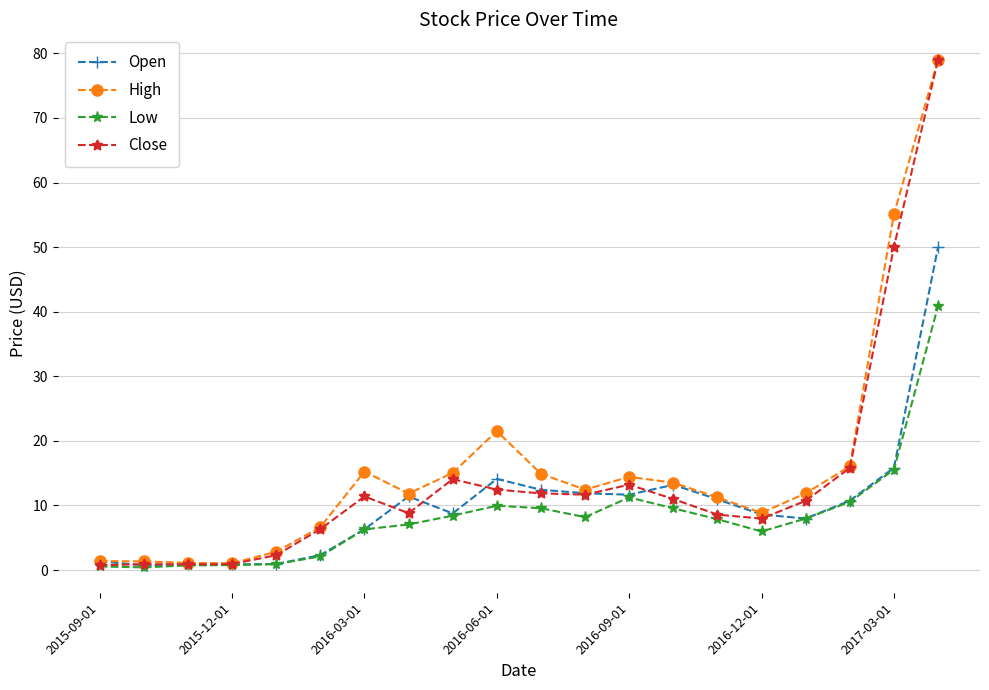

What is the value of the Open point at the 15th from the left?

11.0